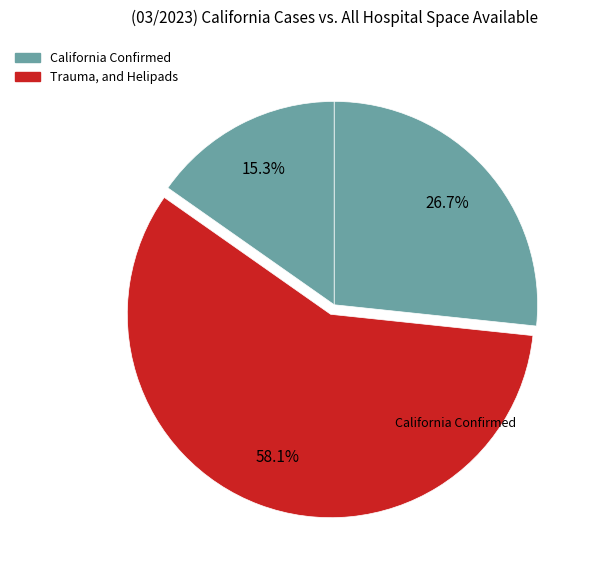

How many segments does this pie chart have?

3